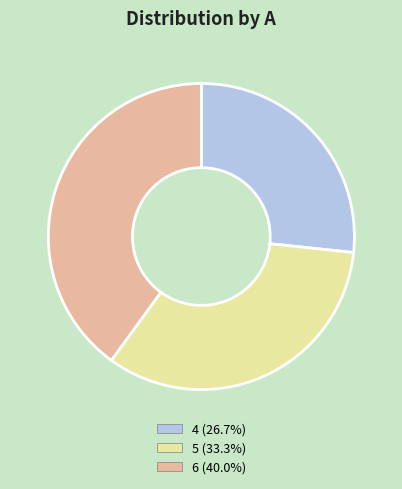

How many slices are in this pie chart?

3